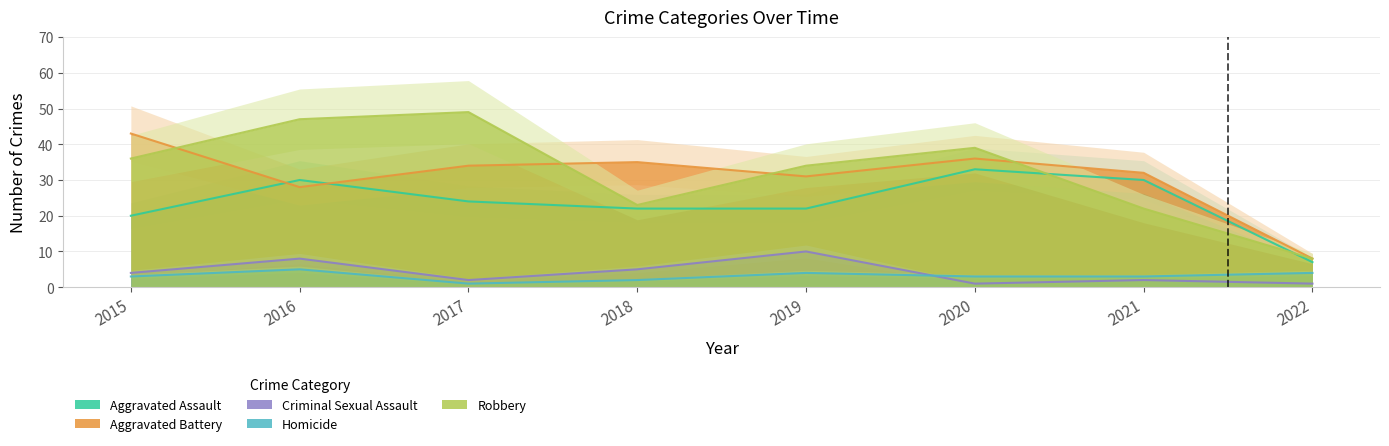

Where does the Aggravated Battery series first go above 34?

2015